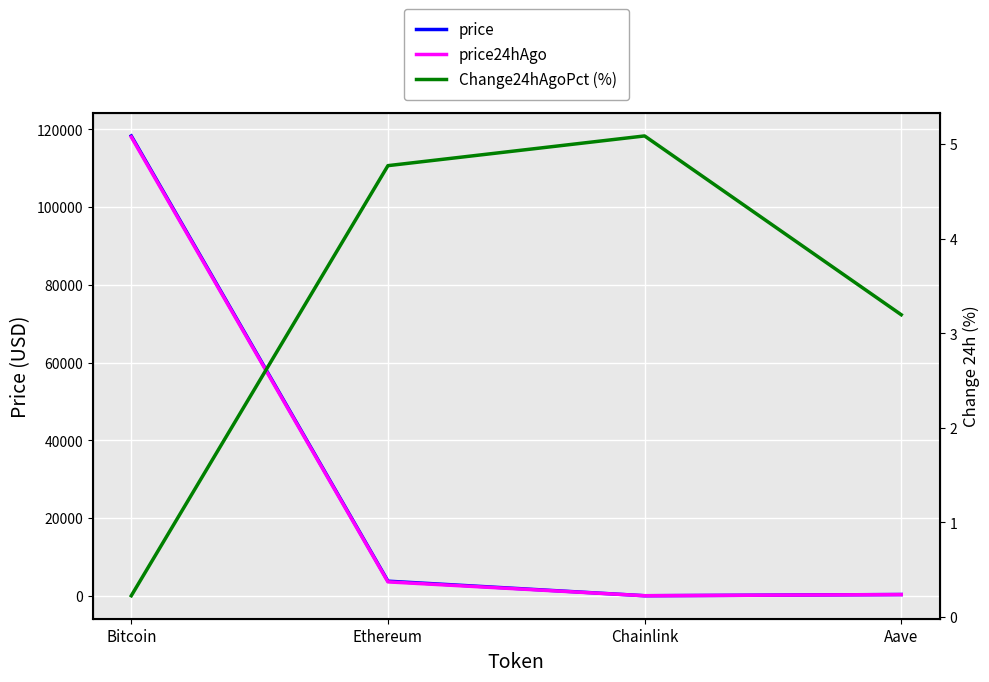

True or false: Change24hAgoPct (%) and price cross at least once.

False